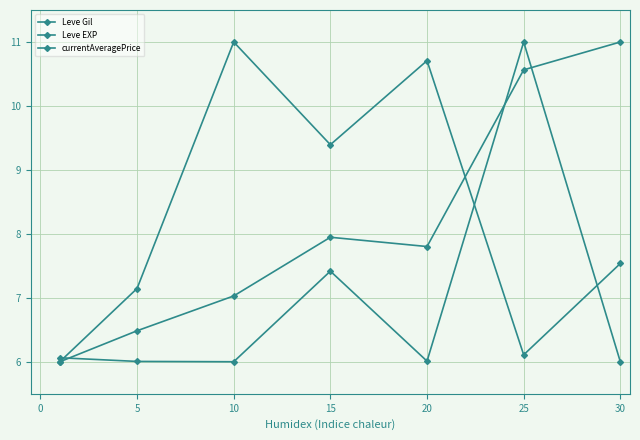

Which series has the largest total across all categories?

Leve Gil